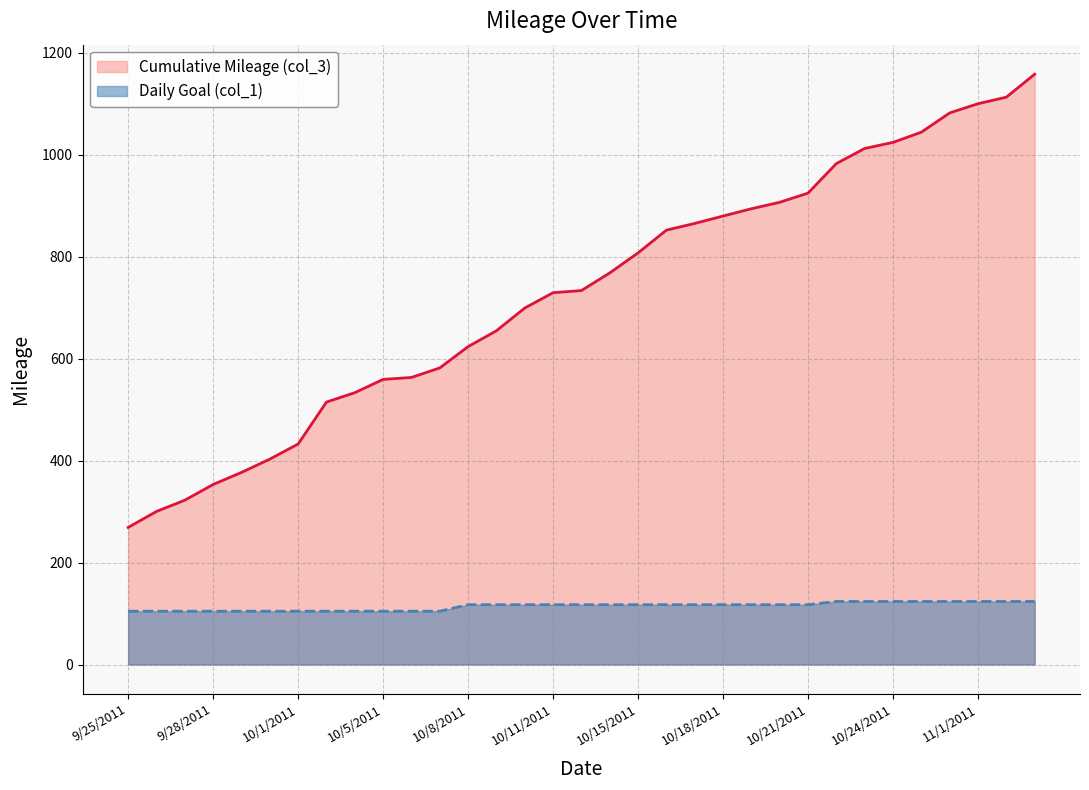

What is the approximate value of Daily Goal (col_1) at 11/1/2011?

123.7